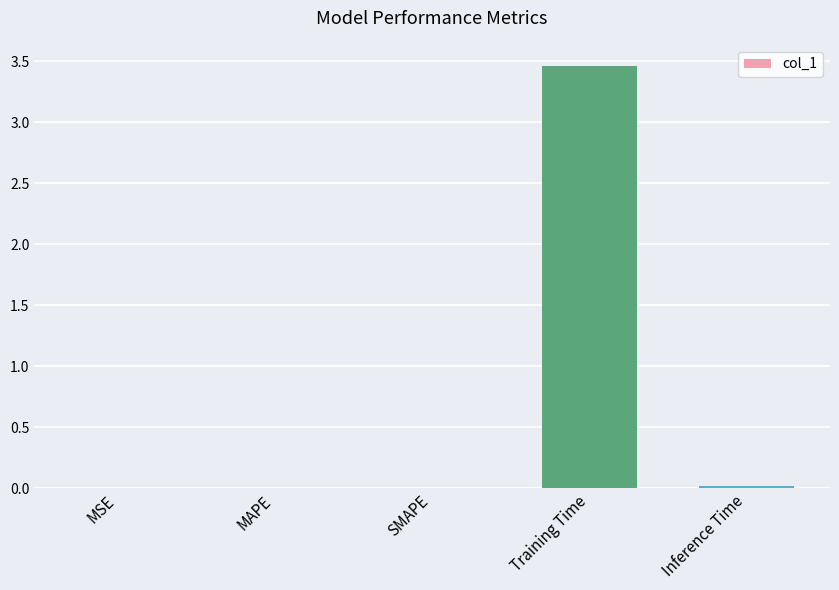

Is it true that the value at Inference Time is 0.0?

True